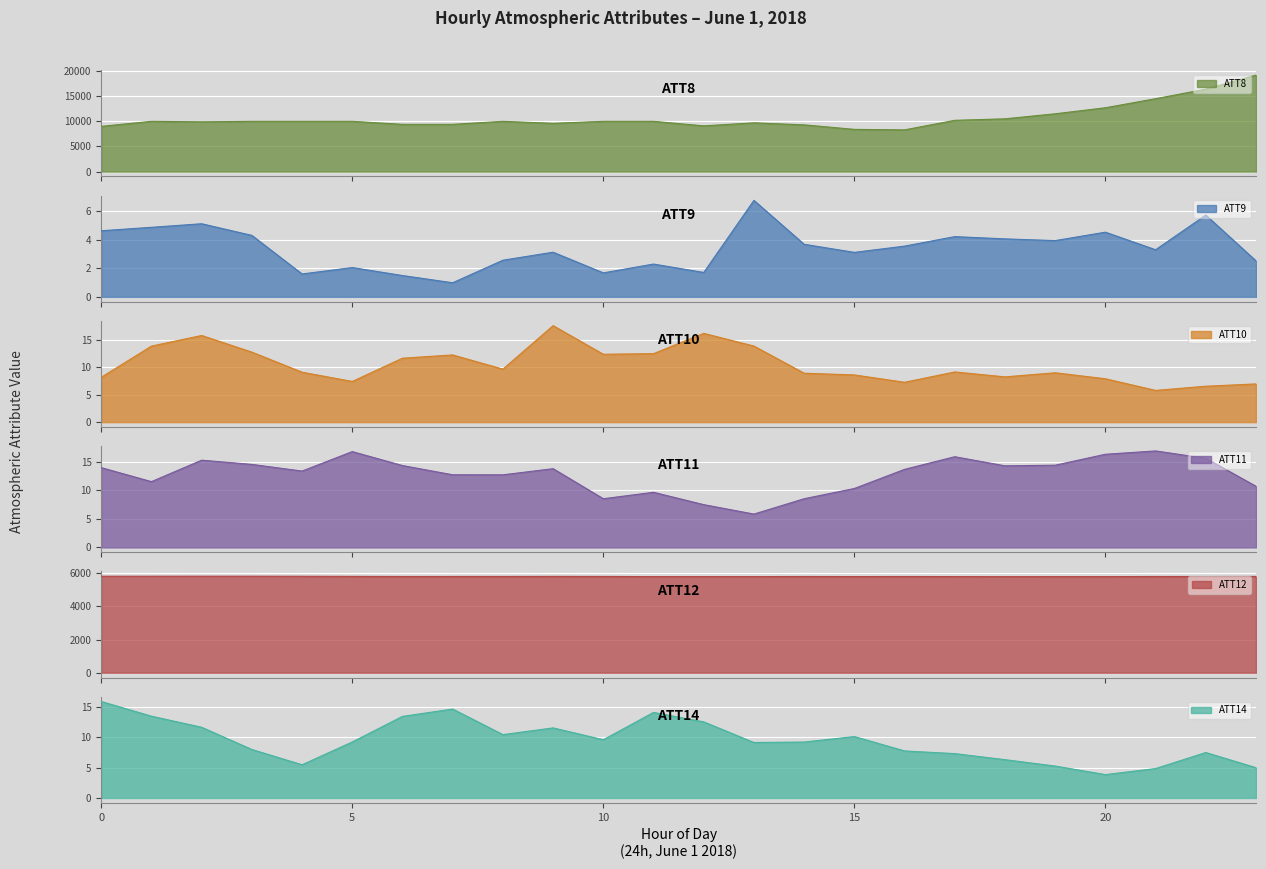

Read the ATT12 value at 22.

5807.3